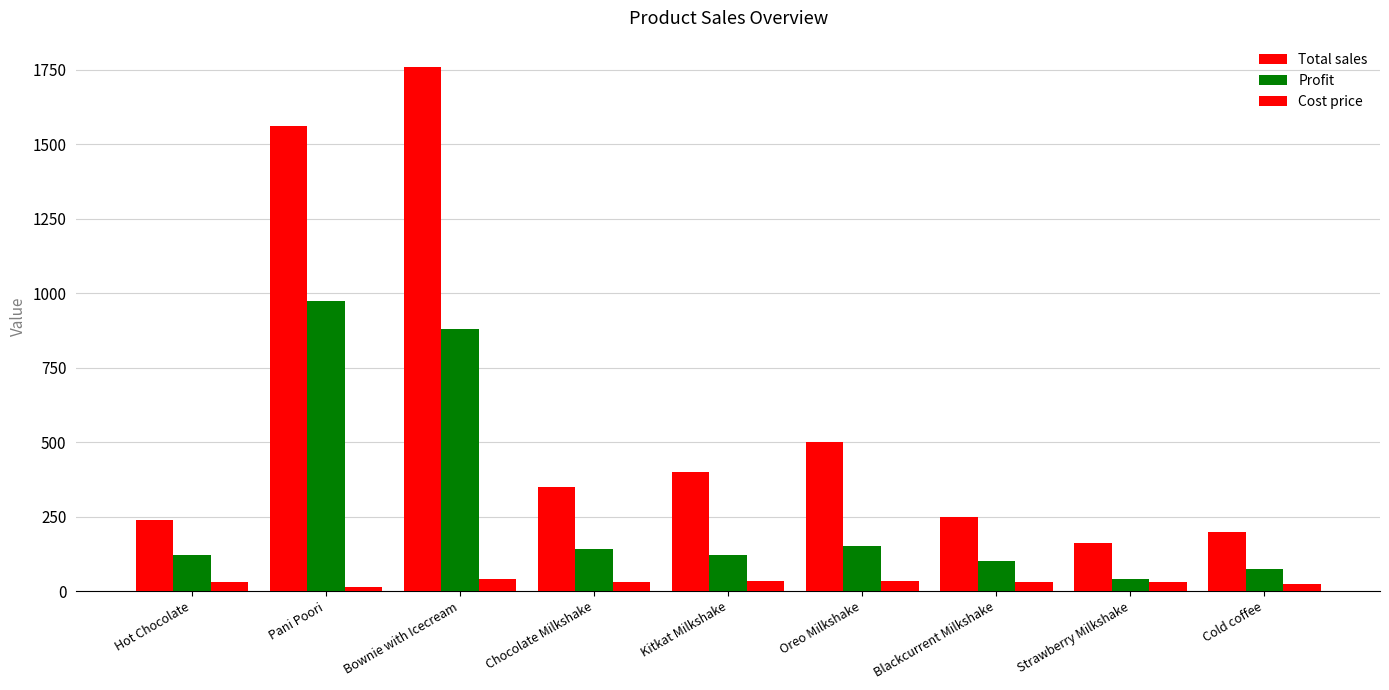

How many bars are there in total?

27